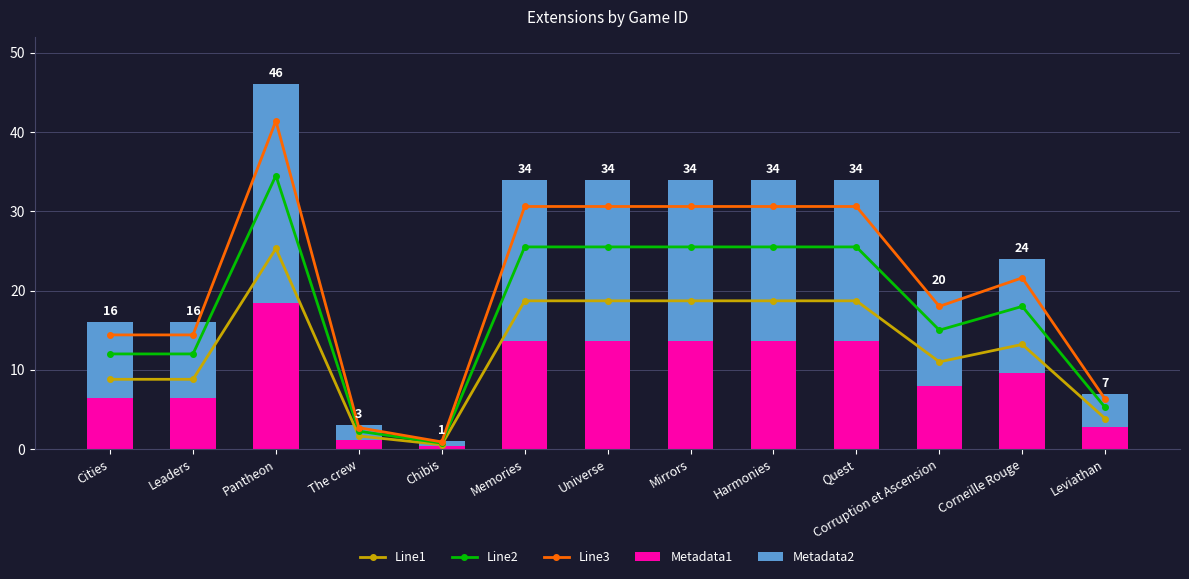

Are the bars horizontal?

No